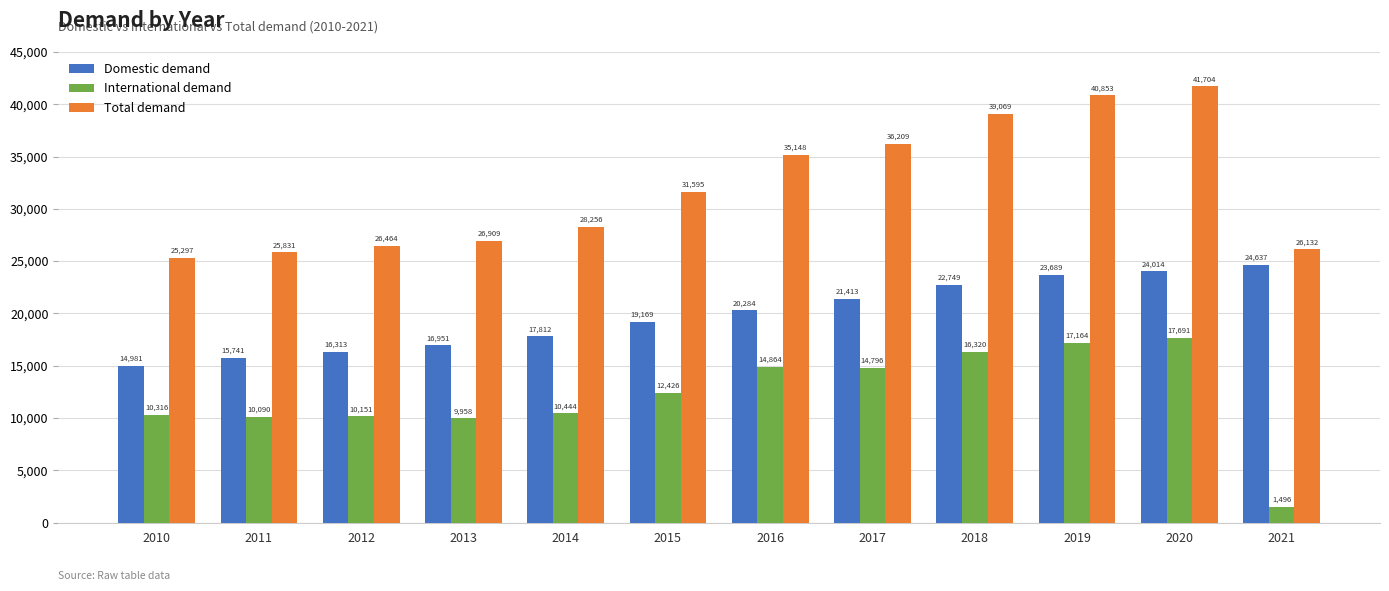

Reading left to right, list all the values displayed in this chart.

Domestic demand: 14981	15741	16313	16951	17812	19169	20284	21413	22749	23689	24014	24637
International demand: 10316	10090	10151	9958	10444	12426	14864	14796	16320	17164	17691	1496
Total demand: 25297	25831	26464	26909	28256	31595	35148	36209	39069	40853	41704	26132